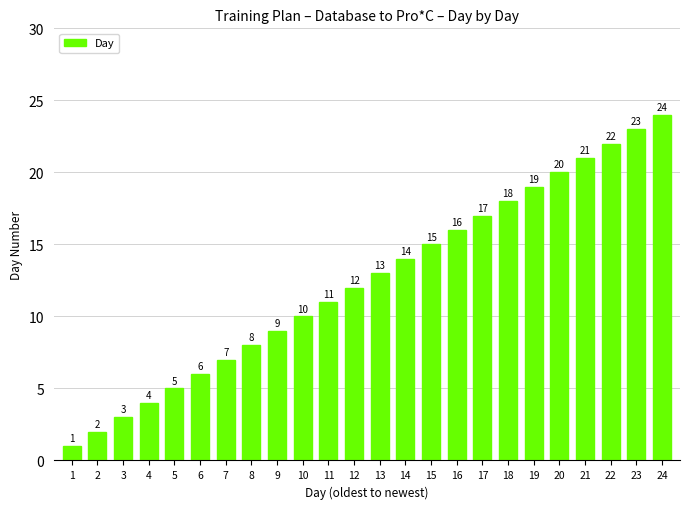

What is the greatest value displayed?

24